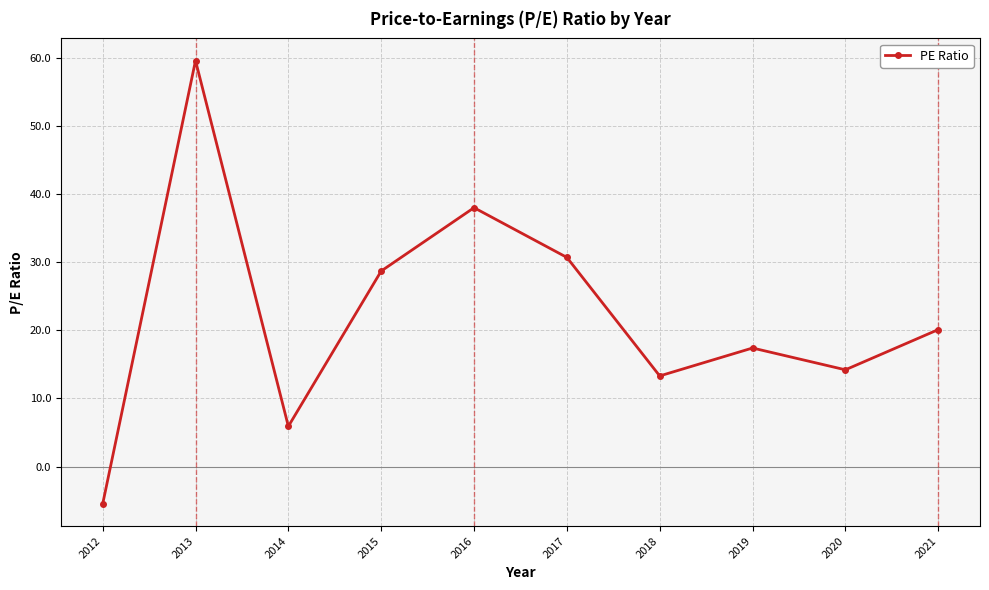

Where is the data nearest to the value 27?

2015